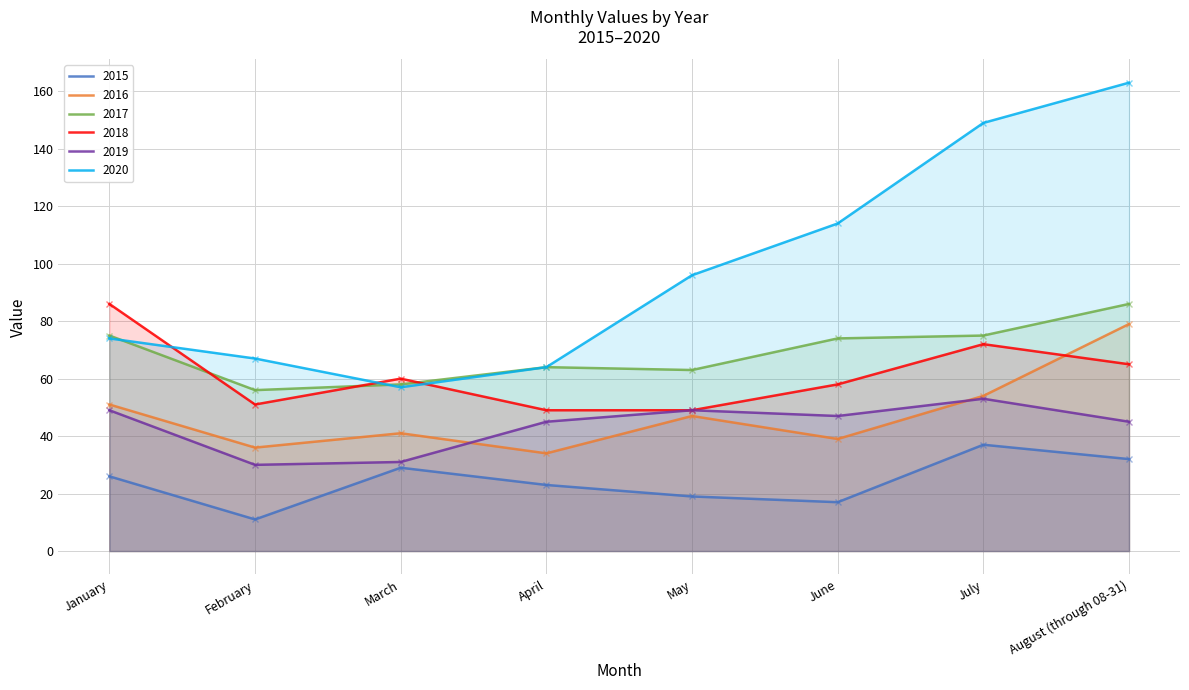

Reading left to right, extract all data points from this chart.

2015: January=26	February=11	March=29	April=23	May=19	June=17	July=37	August (through 08-31)=32
2016: January=51	February=36	March=41	April=34	May=47	June=39	July=54	August (through 08-31)=79
2017: January=75	February=56	March=58	April=64	May=63	June=74	July=75	August (through 08-31)=86
2018: January=86	February=51	March=60	April=49	May=49	June=58	July=72	August (through 08-31)=65
2019: January=49	February=30	March=31	April=45	May=49	June=47	July=53	August (through 08-31)=45
2020: January=74	February=67	March=57	April=64	May=96	June=114	July=149	August (through 08-31)=163